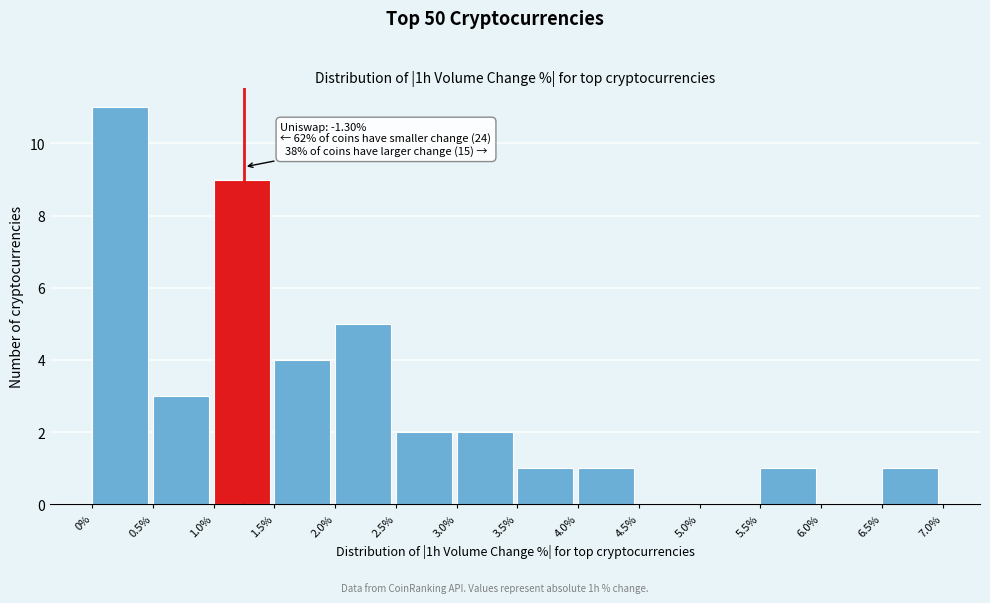

Which range on the x-axis has the tallest bar?

0% to 0.5%